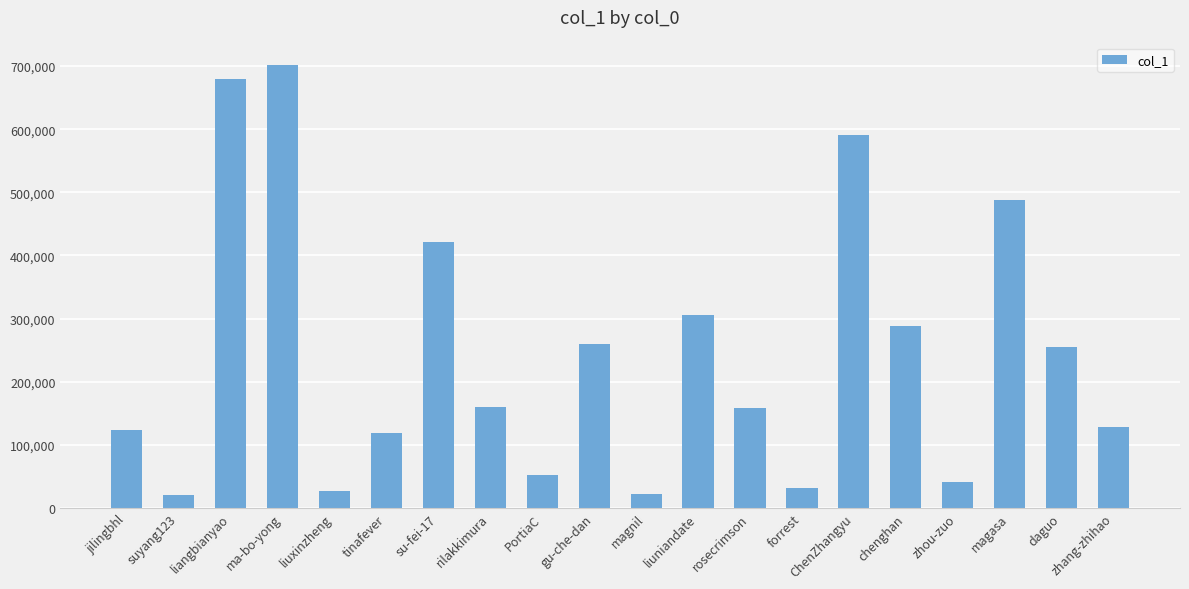

Where is the data nearest to the value 361738?

liuniandate